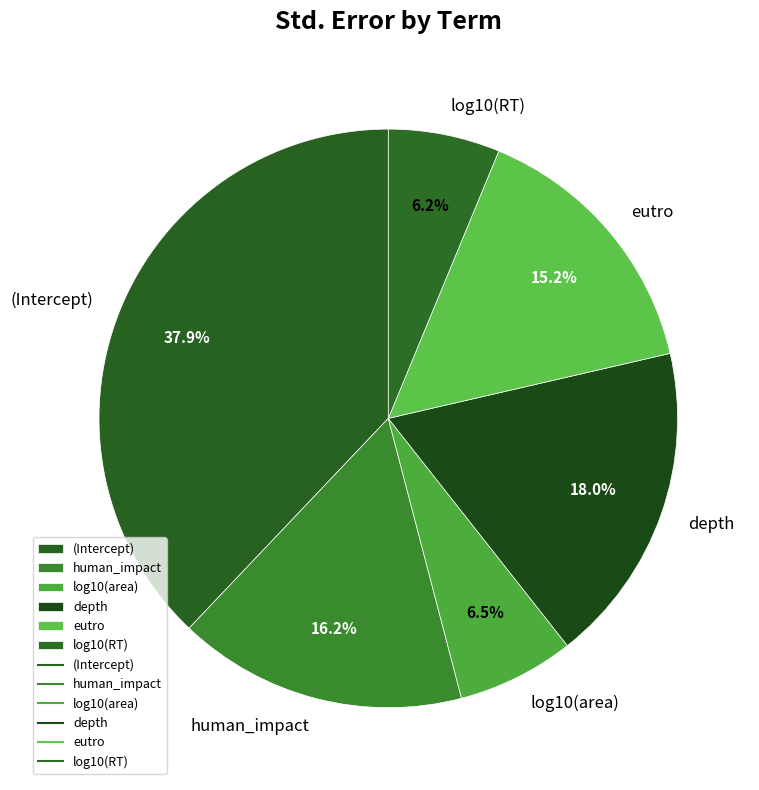

Which slice is the largest?

(Intercept)